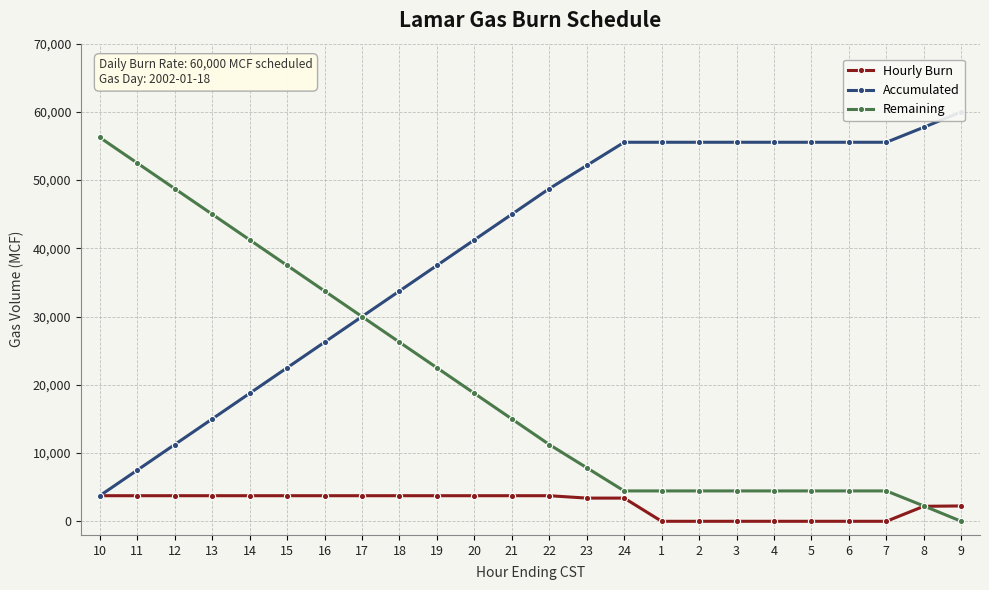

At which label does Remaining reach its peak?

10